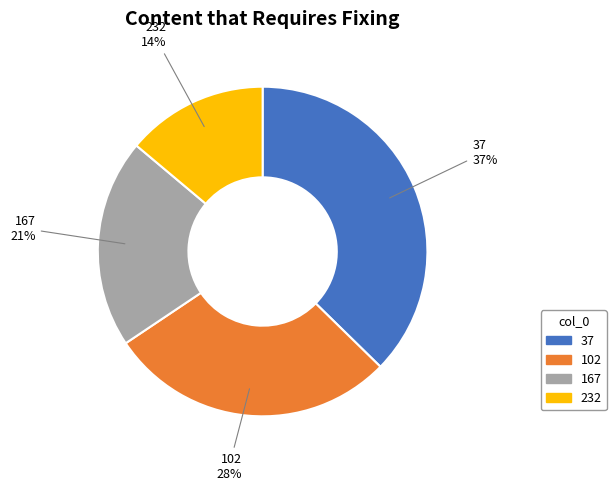

To the nearest percent, what is the difference between the largest and smallest slice percentages?

23%